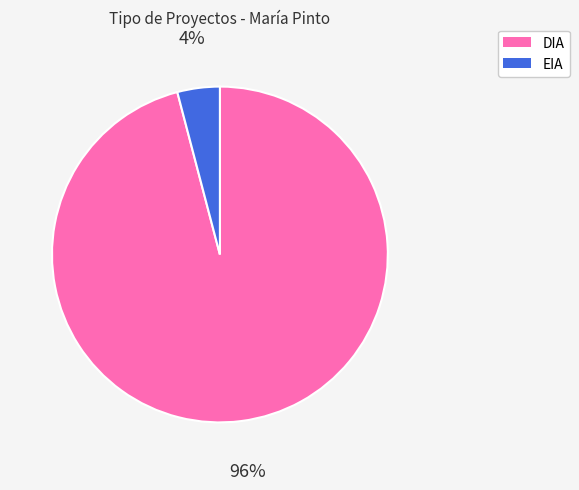

How many segments does this pie chart have?

2